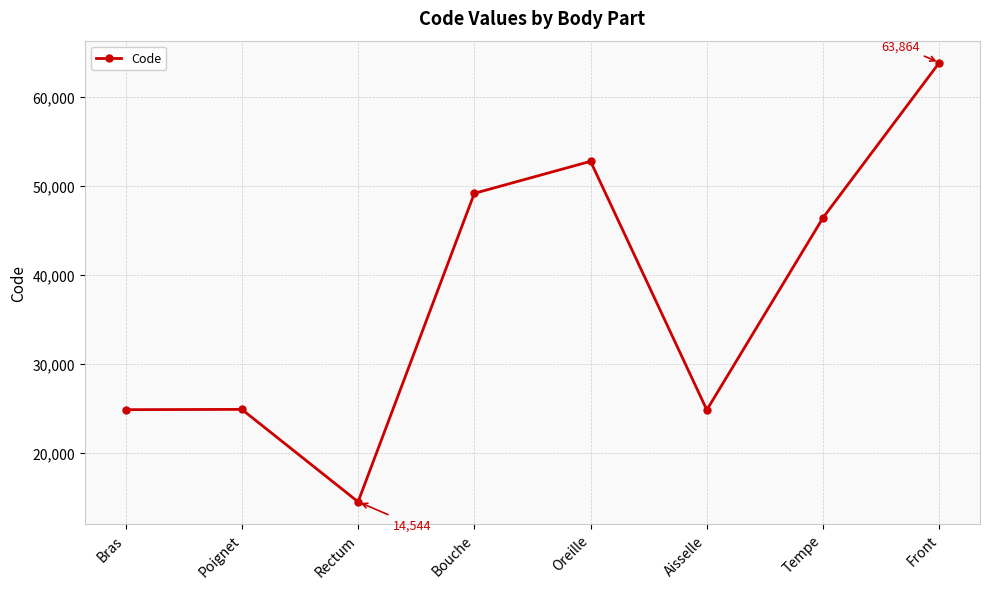

What is the label of the 7th point from the left?

Tempe